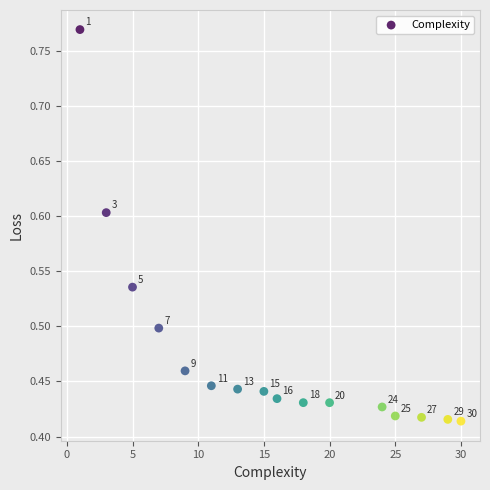

What is the range of X values (max minus min)?

29.0